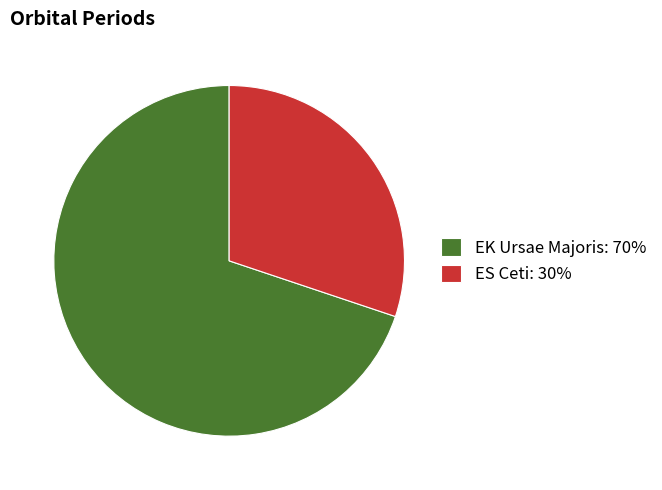

Which slice is the smallest?

ES Ceti